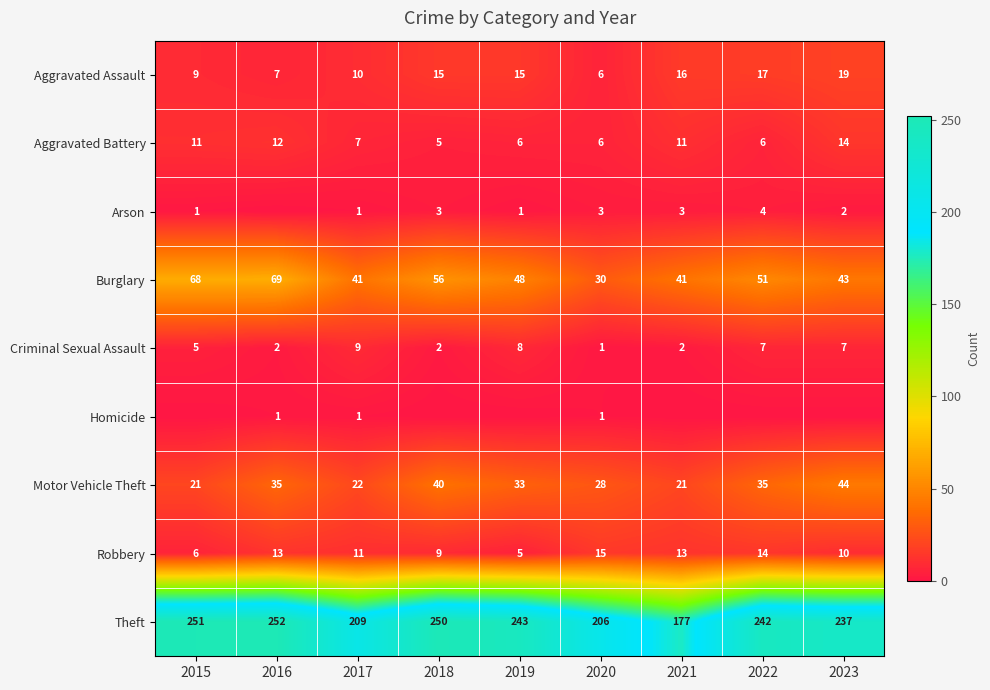

What is the spread (max minus min) of values at 2017?

208